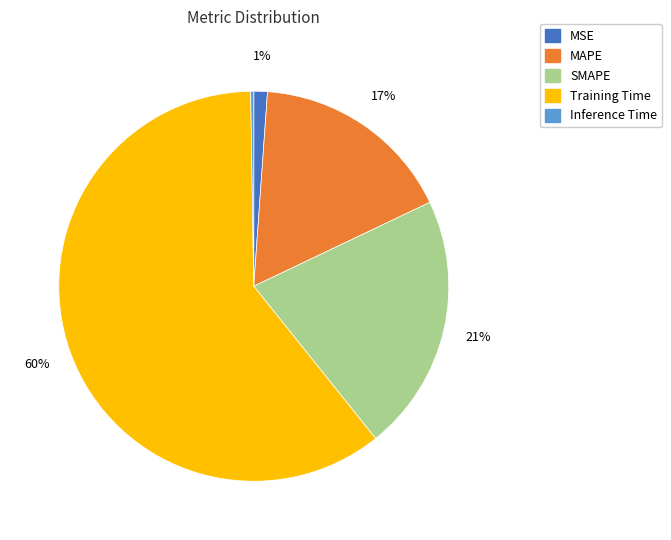

Which category has the biggest portion of the pie?

Training Time